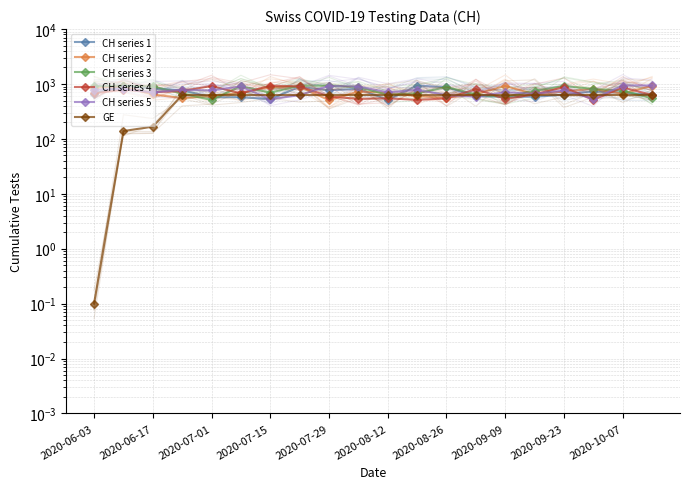

What is the average value of the CH series 5 series?

748.6